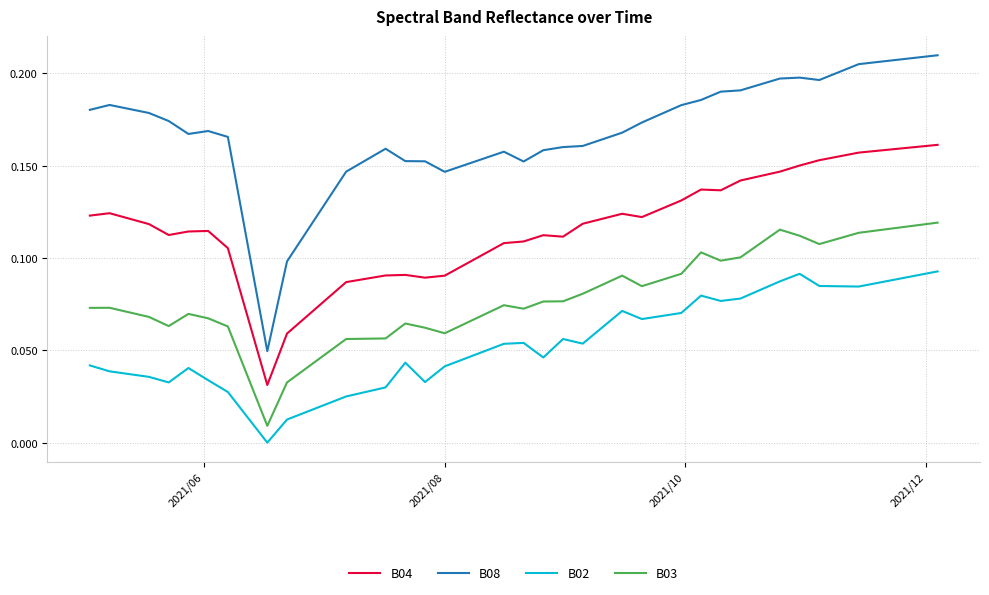

Rank the series by their maximum value, from lowest to highest.

B02, B03, B04, B08